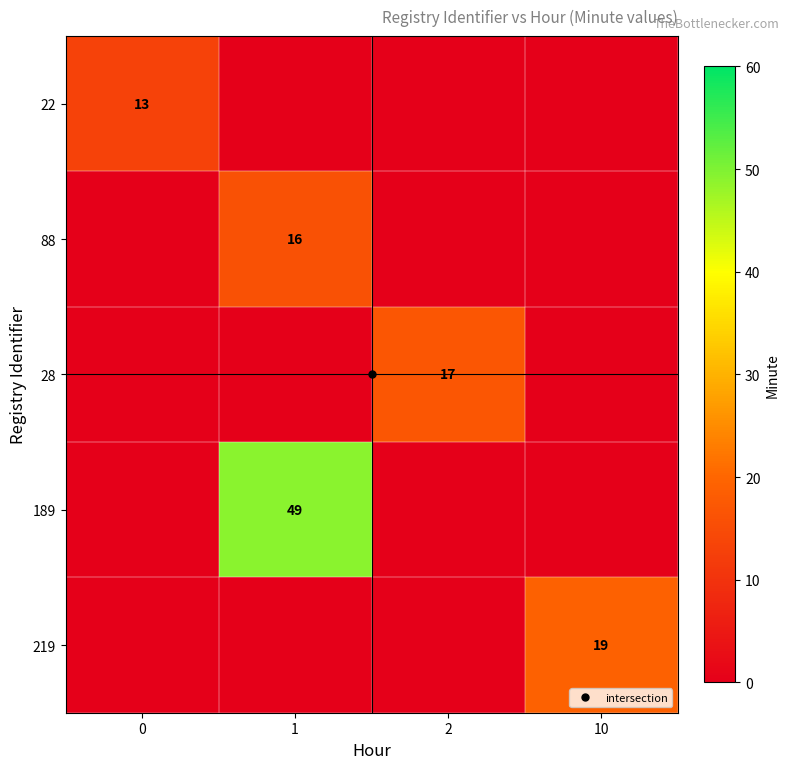

What is the greatest value displayed?

49